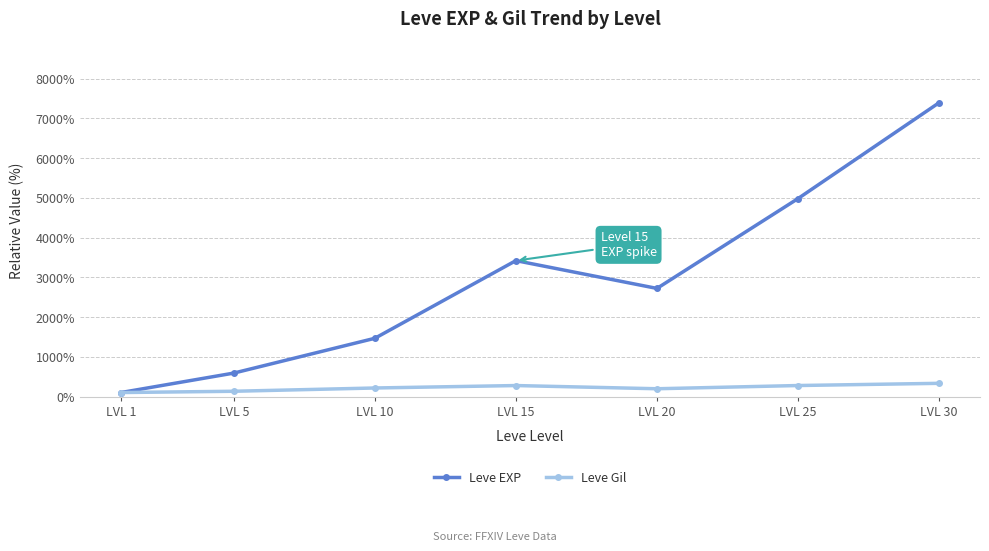

What is the value of the Leve EXP point at the 1st from the left?

100.0